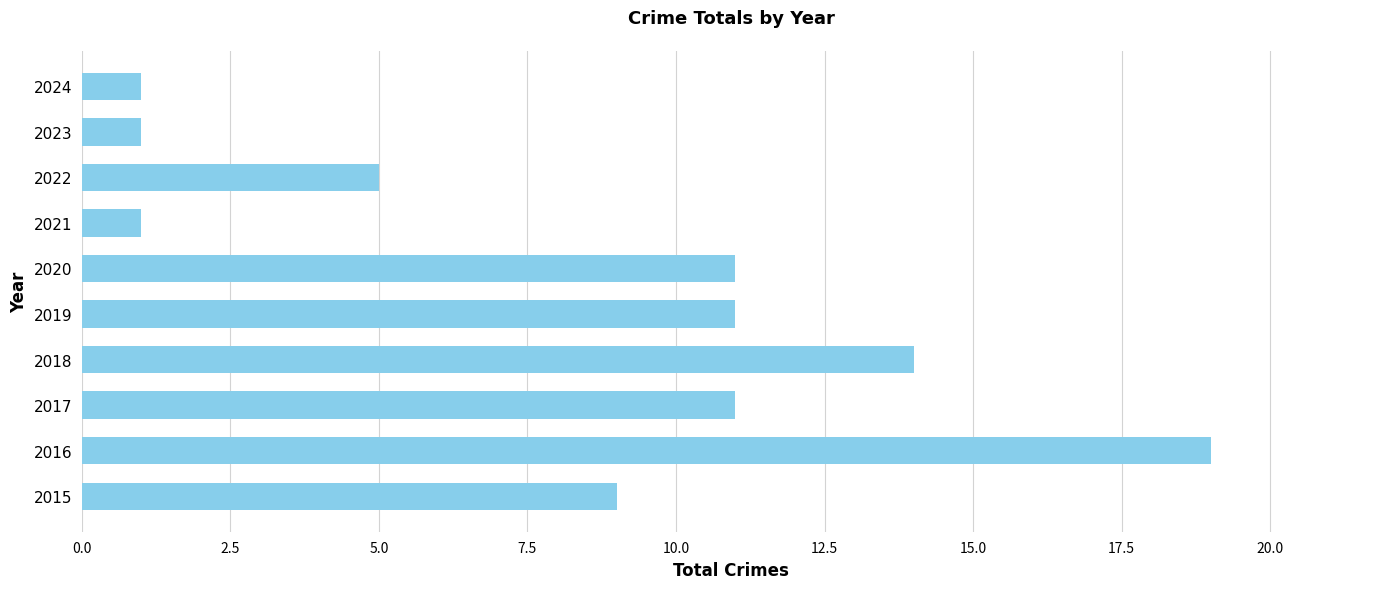

What is the ratio of the value at 2019 to the value at 2024?

11.0